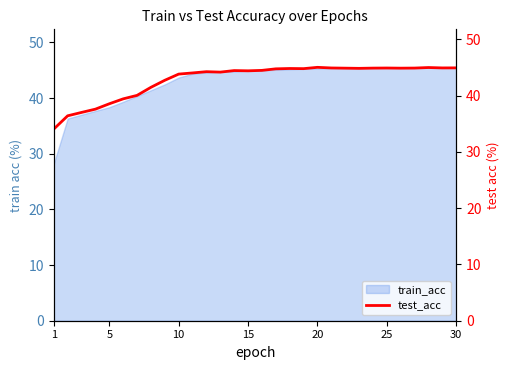

What is the average value?

42.8